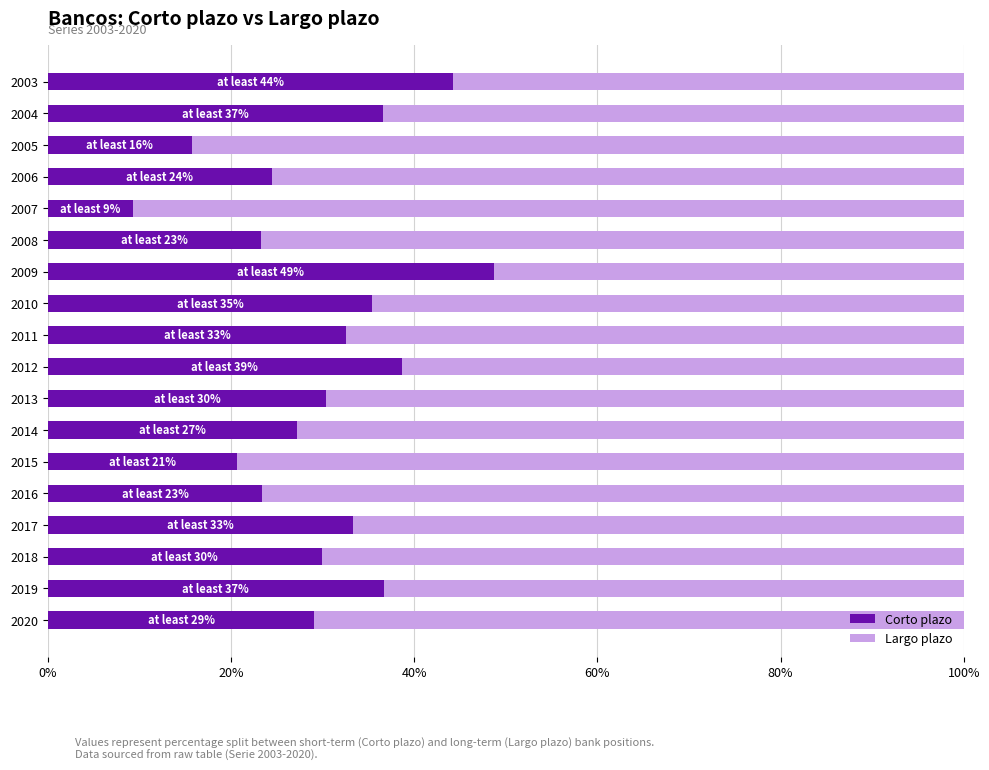

The value of Corto plazo at 2018 is 29.9. True or false?

True